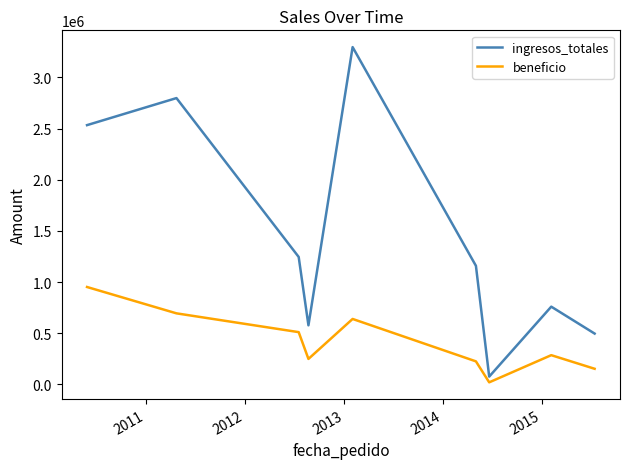

What is the lowest value of the ingresos_totales series?

75591.7